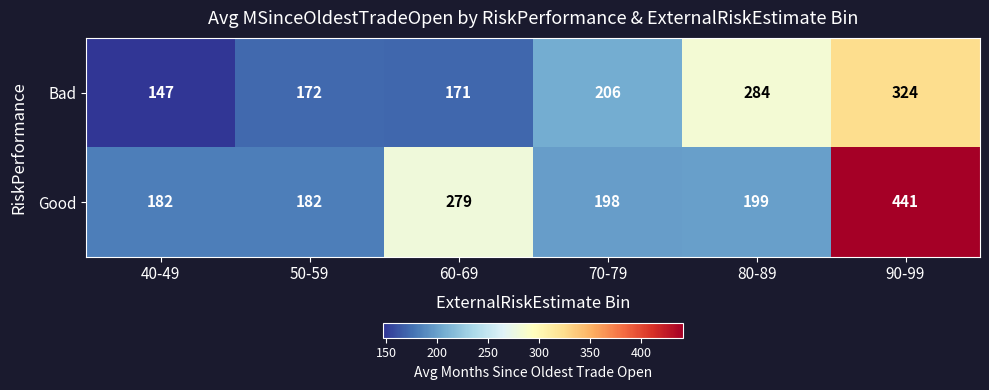

Between 40-49 and 50-59, which series saw the biggest shift?

Bad